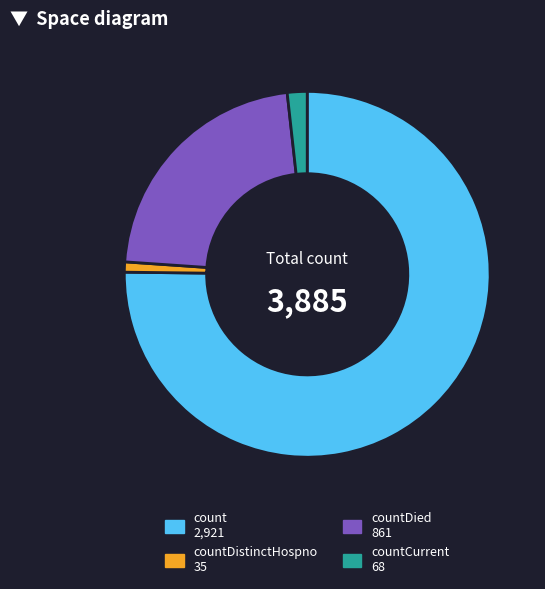

Is there any slice that represents more than half of the pie?

Yes